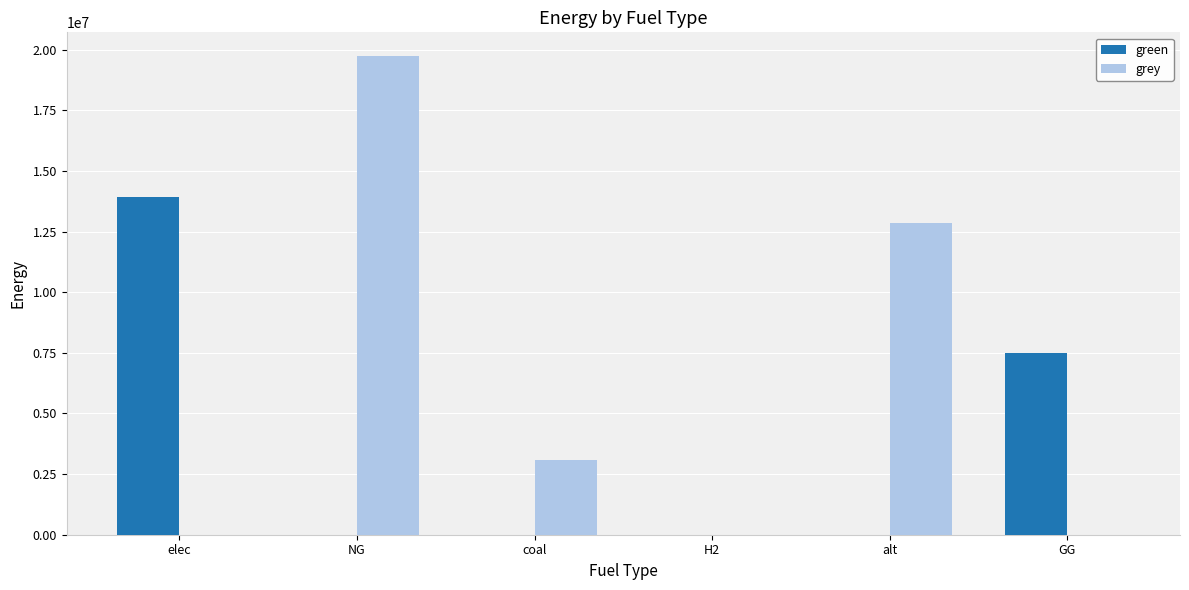

What is the maximum value shown in the chart?

19726803.6